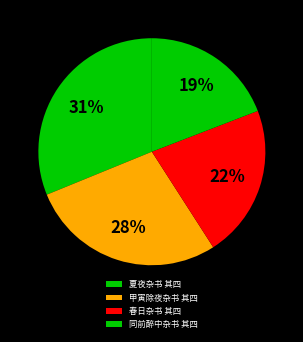

Does any single category account for the majority?

No